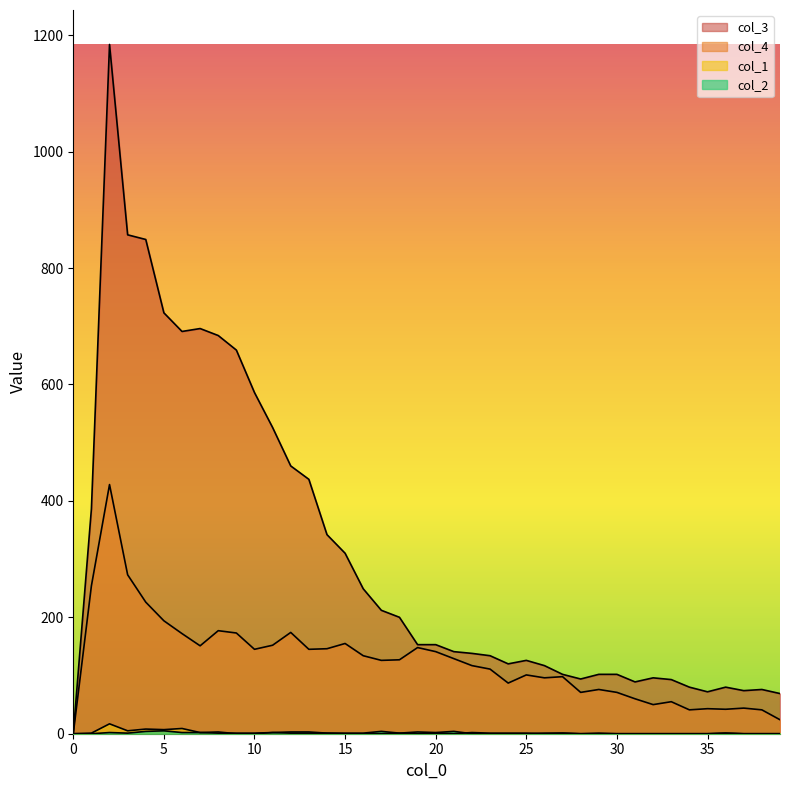

What is the difference between the col_4 values at 35 and 7?

108